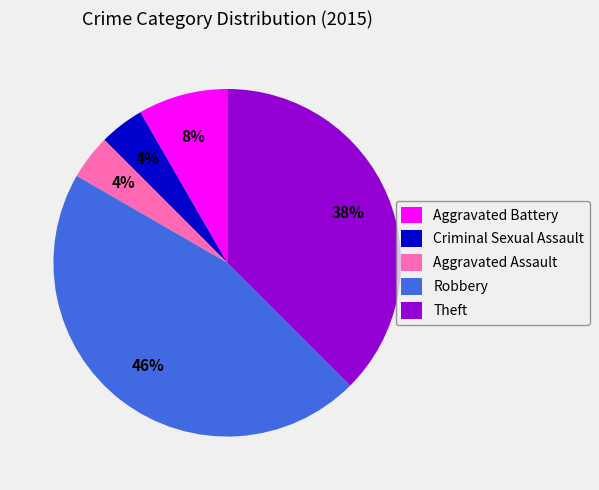

To the nearest percent, what is the difference between the Aggravated Battery and Aggravated Assault slice percentages?

4%